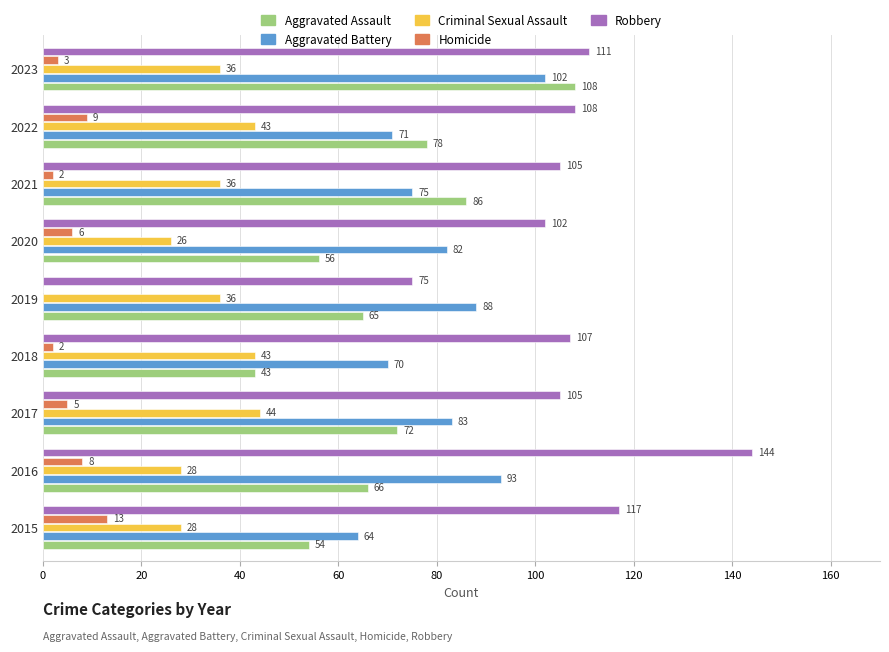

Which series has the widest spread of values?

Robbery